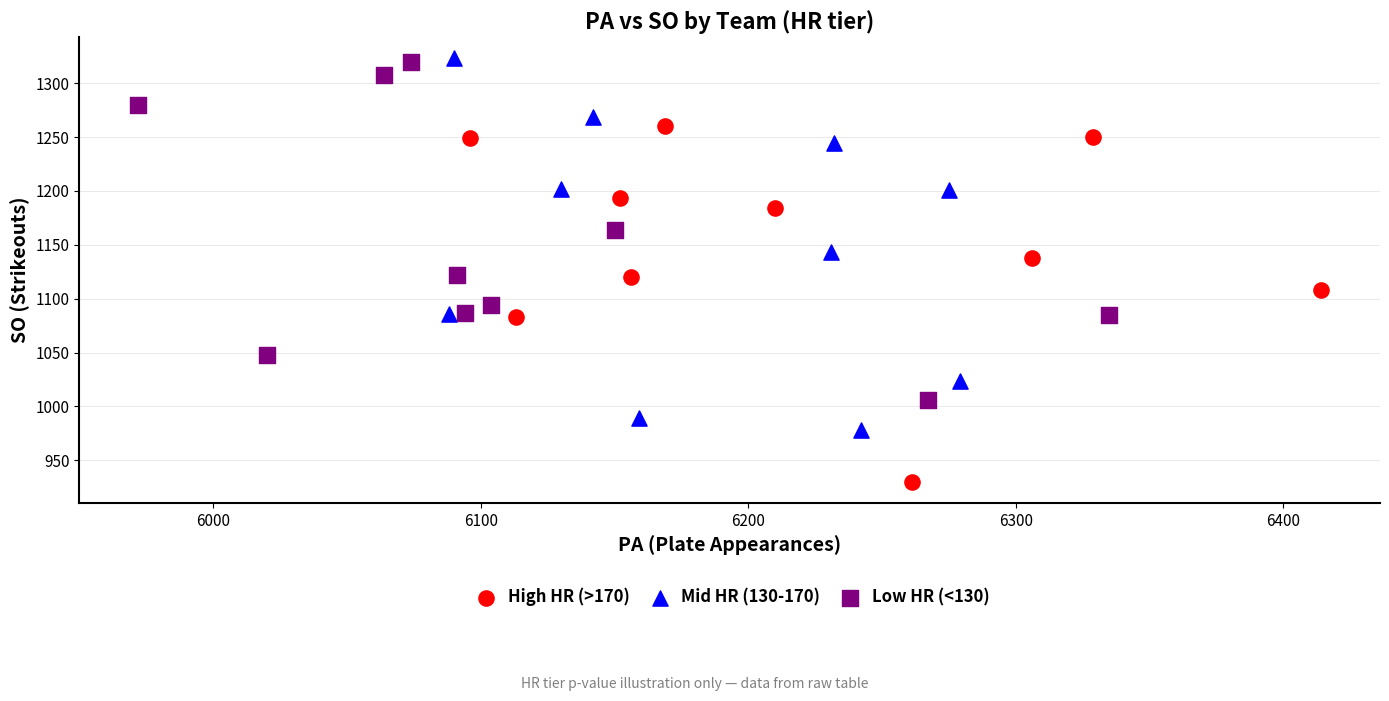

Which series contains the lowest Y value?

High HR (>170)